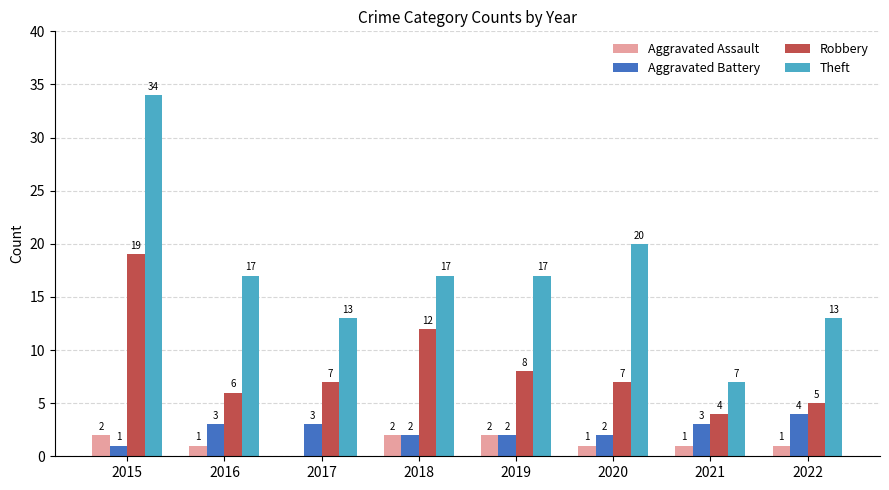

Is it true that Theft equals 4 at 2017?

False